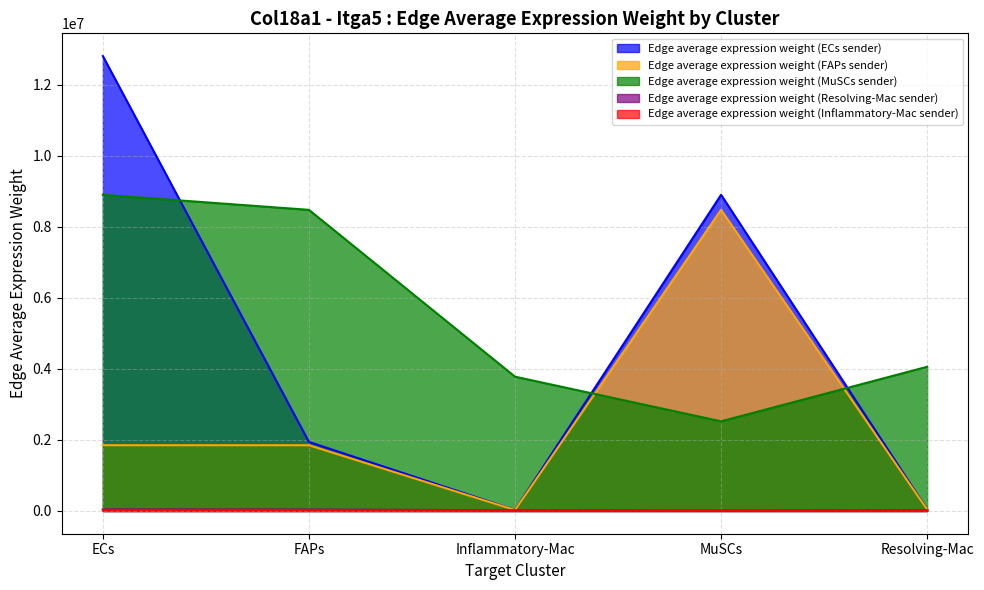

Reading left to right, what are all the values shown in this chart?

Edge average expression weight (ECs sender): 12800357.8	1942652.7	28282.2	8896248.1	43694.9
Edge average expression weight (FAPs sender): 1850367.5	1850367.5	26938.6	8473634.0	41619.2
Edge average expression weight (MuSCs sender): 8896248.1	8473634.0	3779570.4	2522368.8	4057650.9
Edge average expression weight (Resolving-Mac sender): 43694.9	41619.2	18563.8	12388.9	19929.6
Edge average expression weight (Inflammatory-Mac sender): 28282.2	26938.6	12015.7	8018.9	12899.7